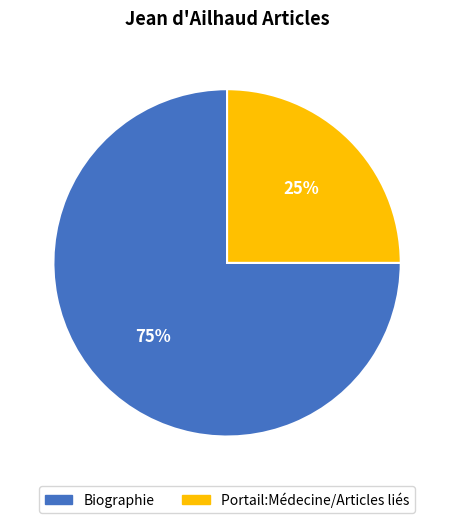

What is the majority slice?

Biographie